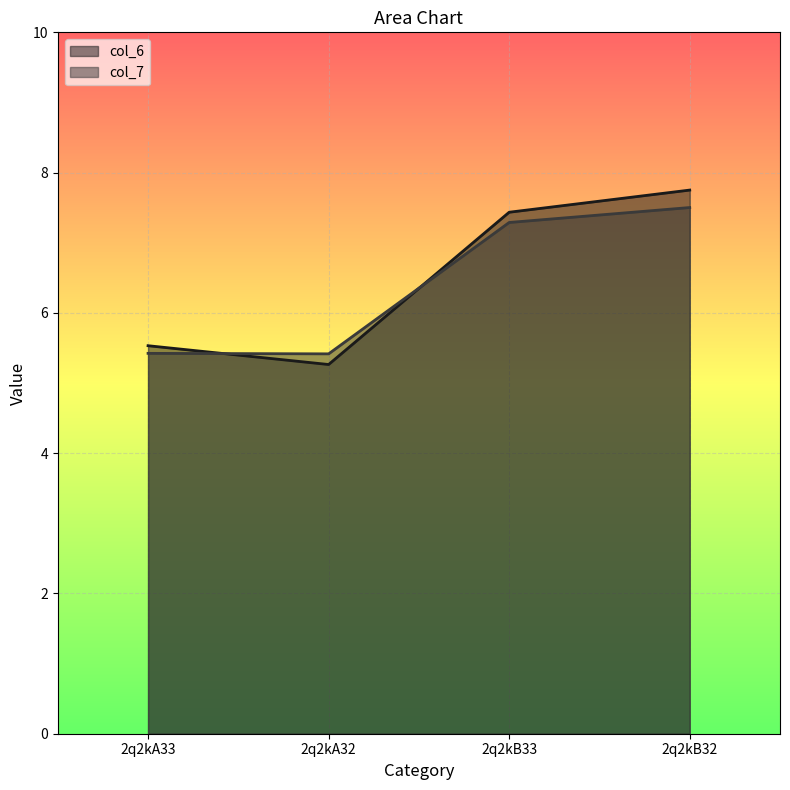

At which category is the sum across all series the highest?

2q2kB32